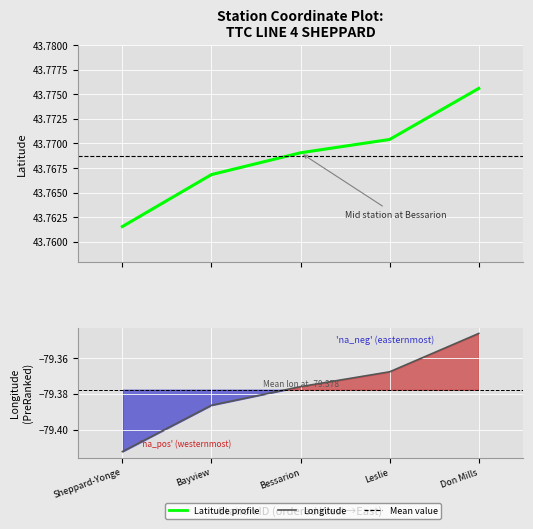

Rank the series at Sheppard-Yonge from lowest to highest value.

Longitude, Latitude profile